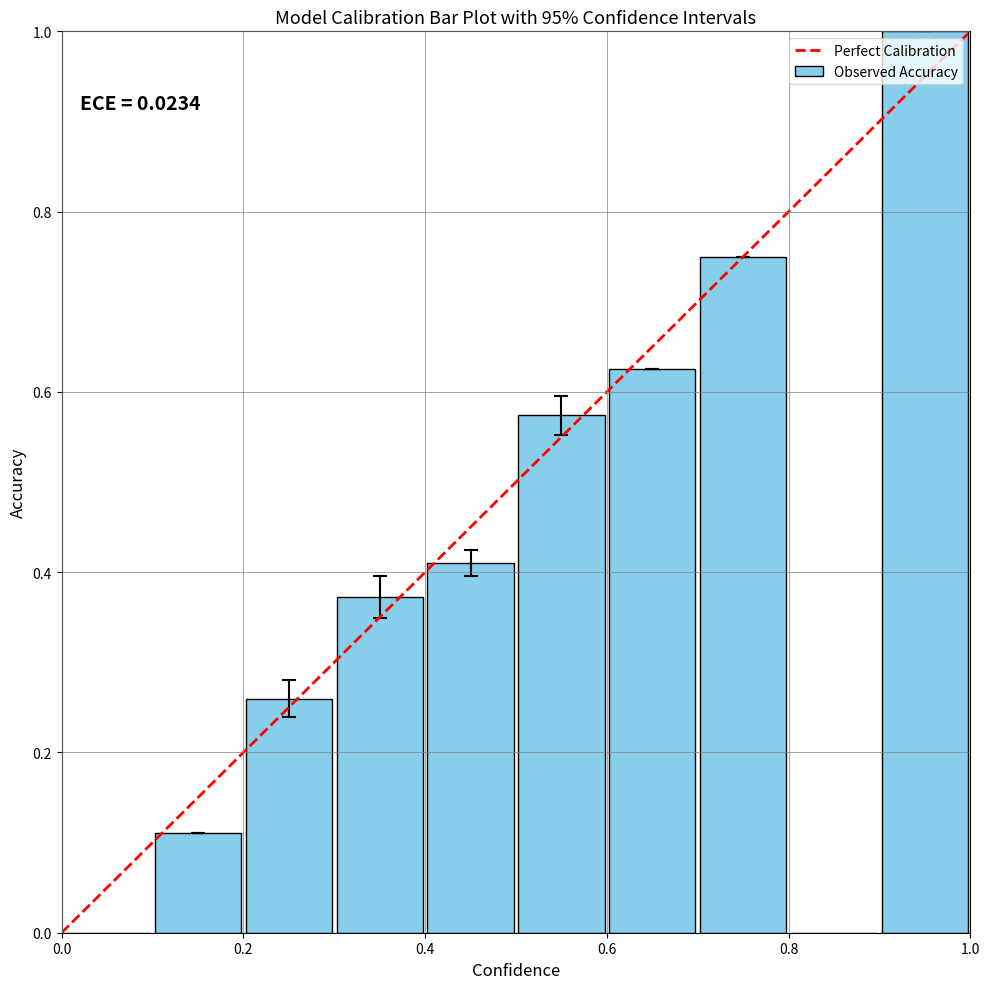

What is the greatest value displayed?

1.0